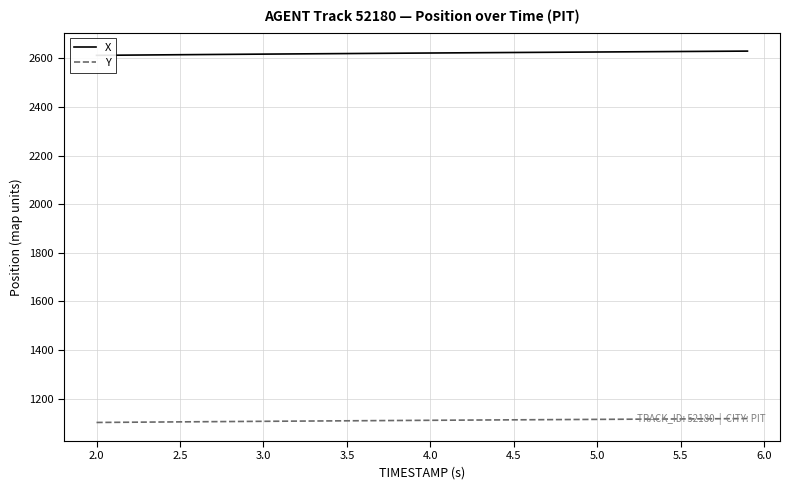

The value of Y at 2.5 is 1104.5. True or false?

True